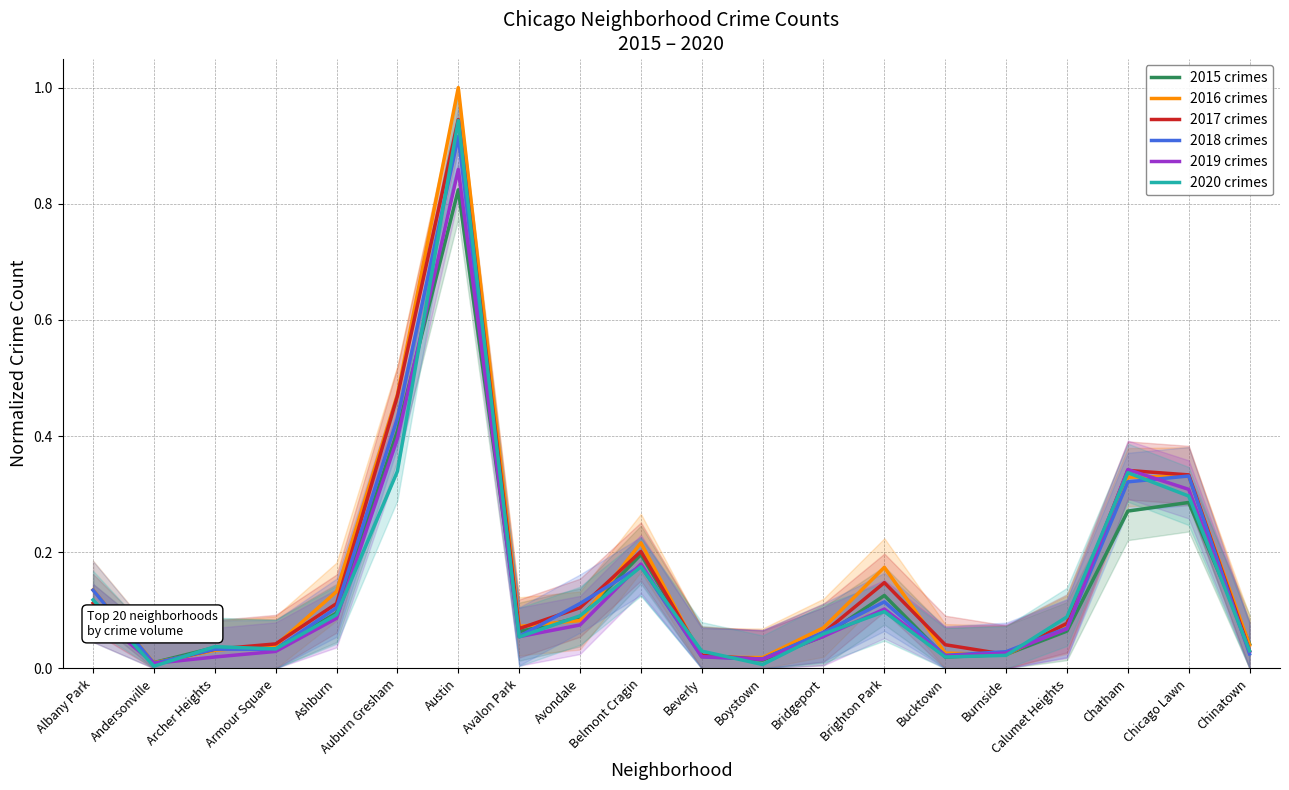

What position from the left is Chicago Lawn?

19